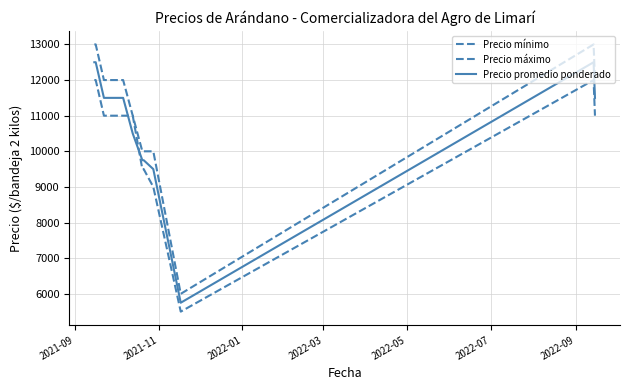

Count the number of categories in the chart.

11